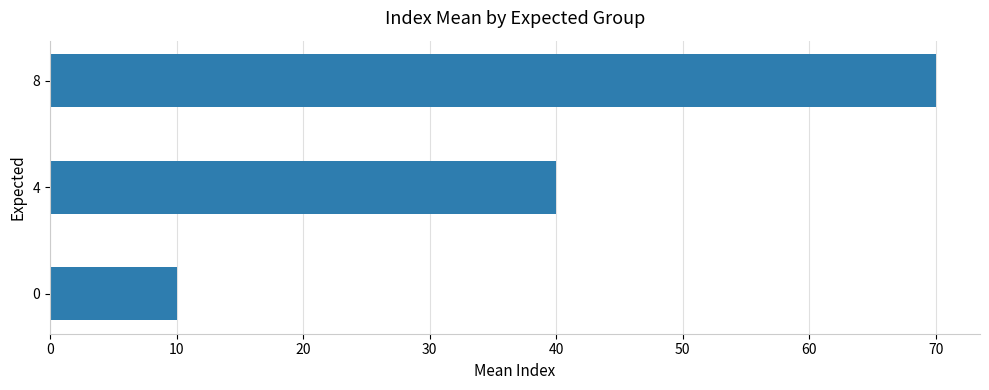

How many data points are less than 40?

1